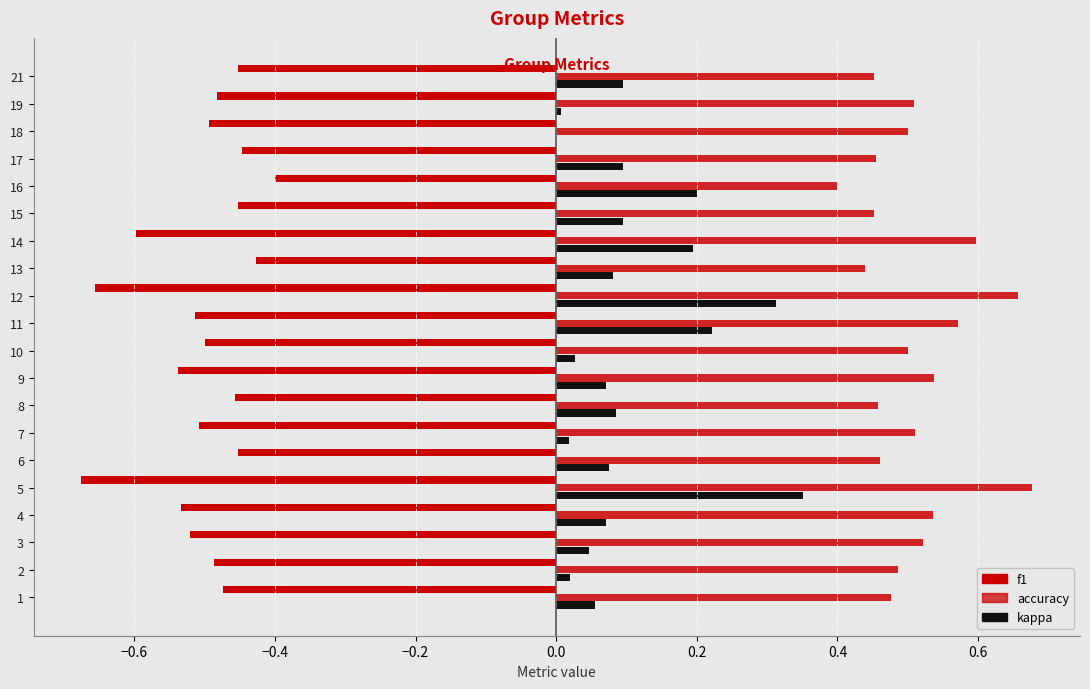

How many distinct data groups are displayed?

3